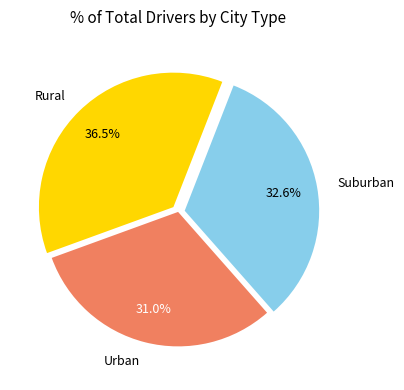

Approximately how many times larger is the value at Urban compared to Suburban?

1.0